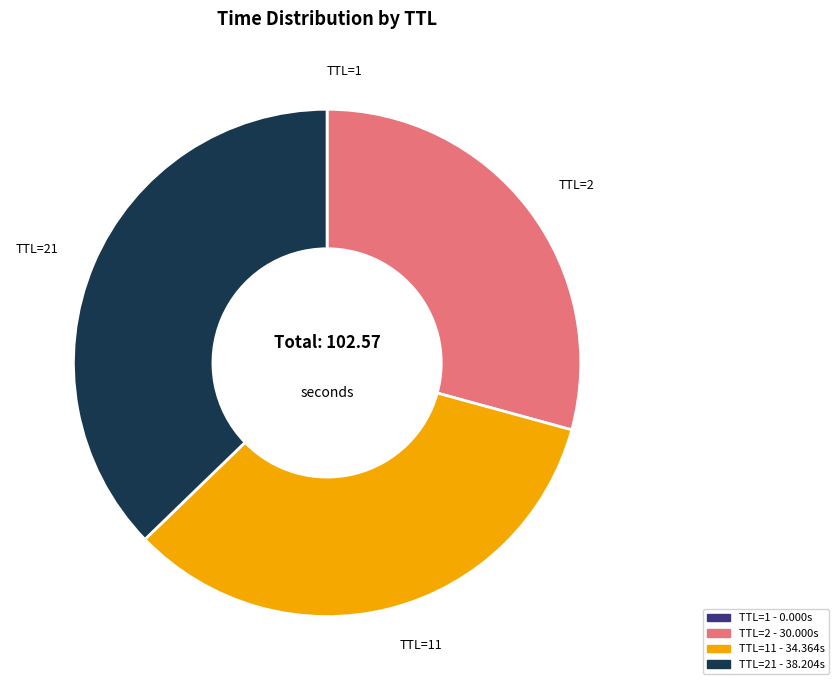

Does any single category account for the majority?

No